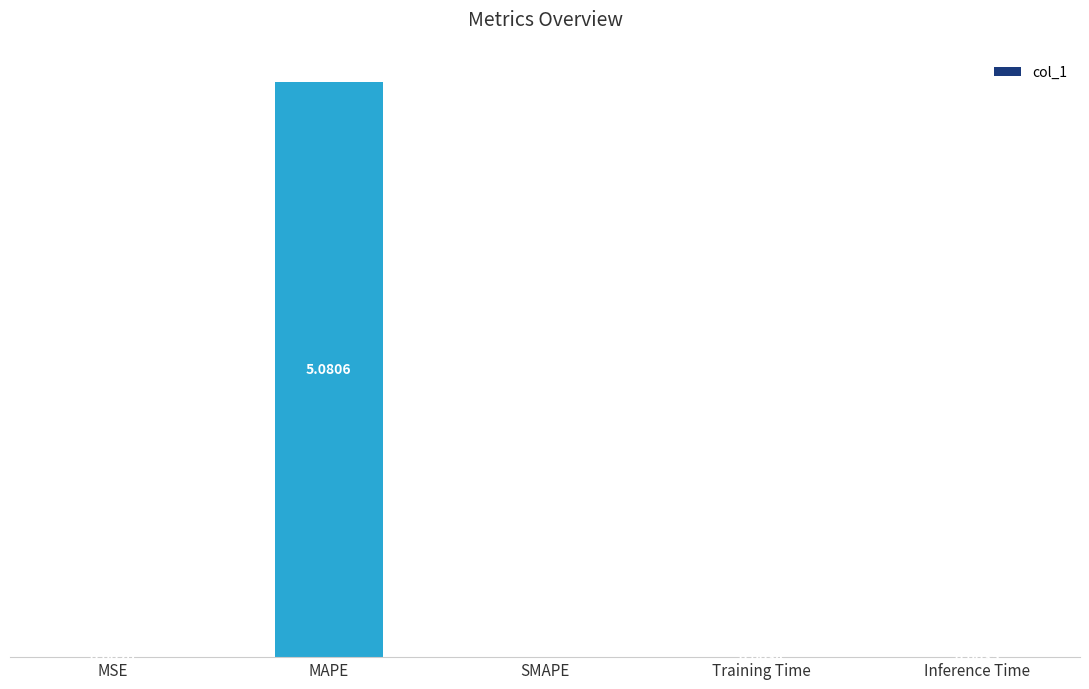

Which has a higher value, Inference Time or SMAPE?

Inference Time